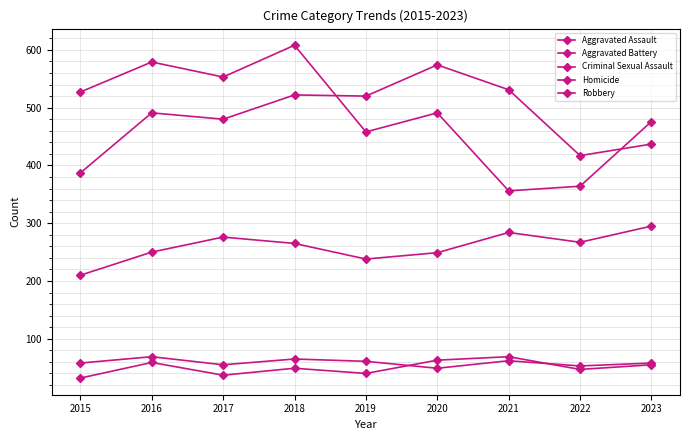

How many series are shown in this chart?

5